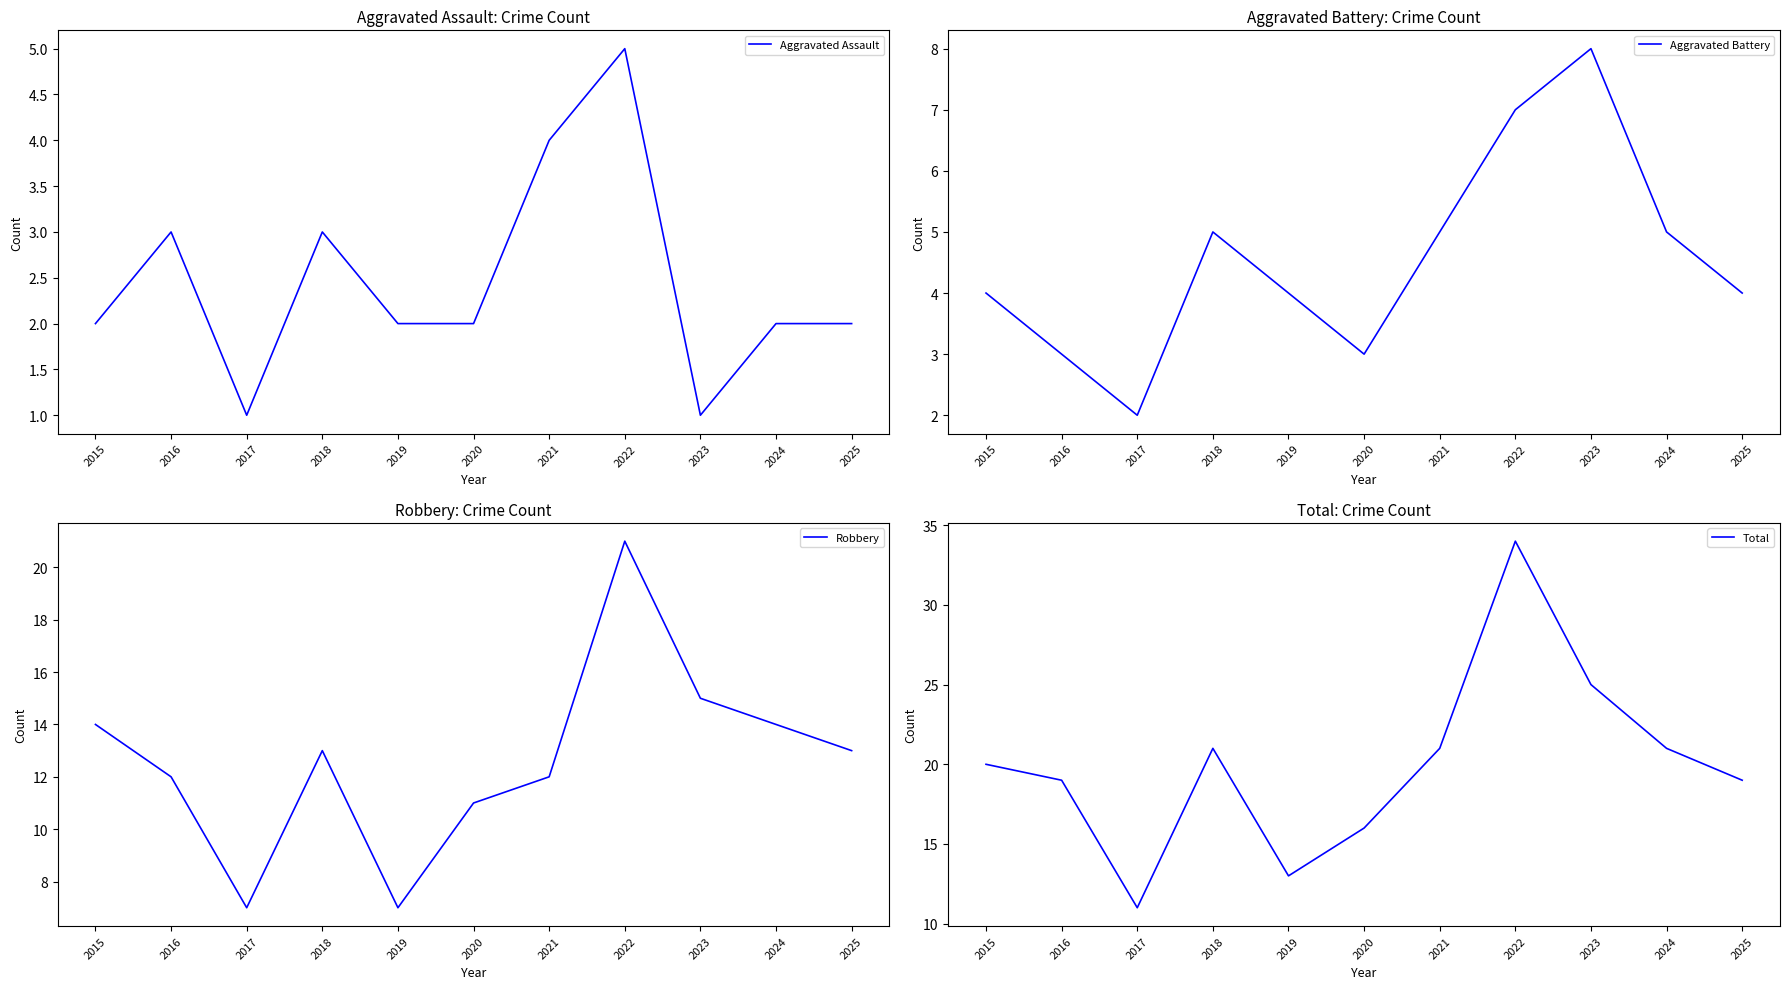

Is this an area chart (filled region under the line)?

No